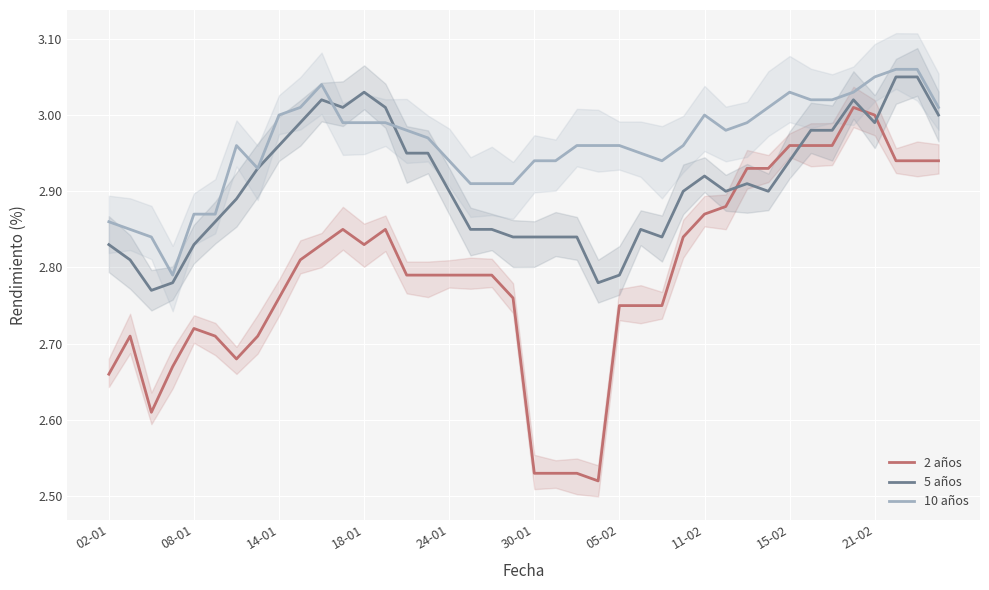

List the series in order of their peak value, highest first.

10 años, 5 años, 2 años